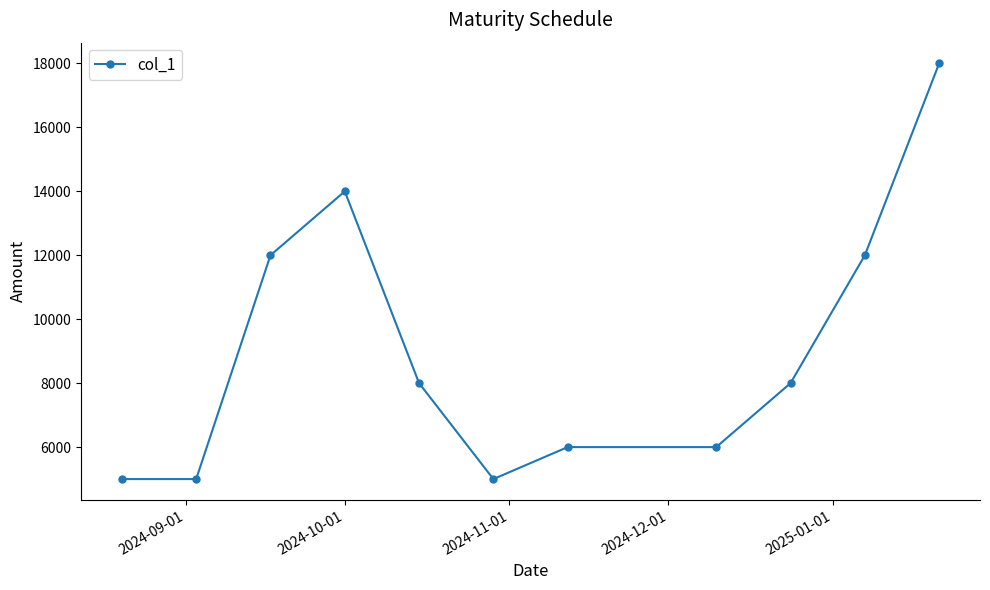

What is the minimum value shown in the chart?

5000